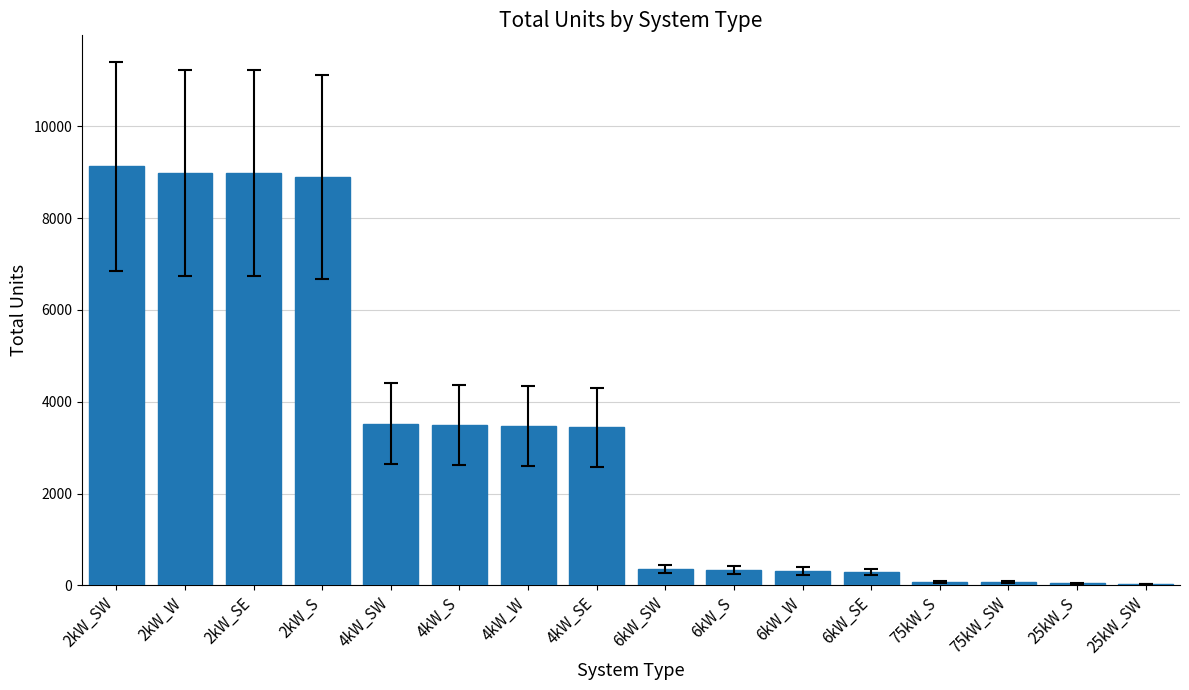

What is the difference between the values at 6kW_SE and 2kW_SW?

8836